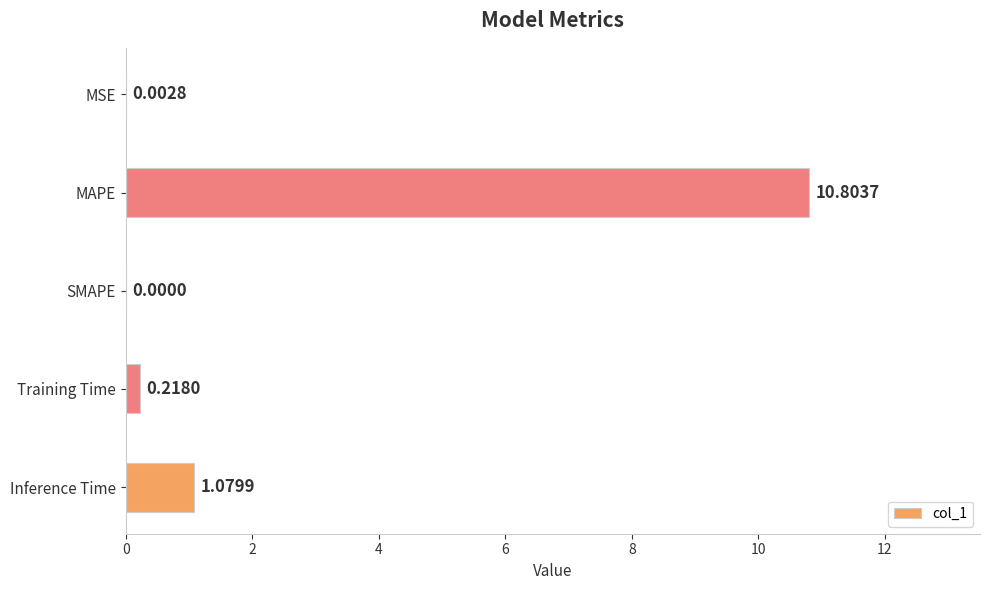

What is the sum of all values?

12.1